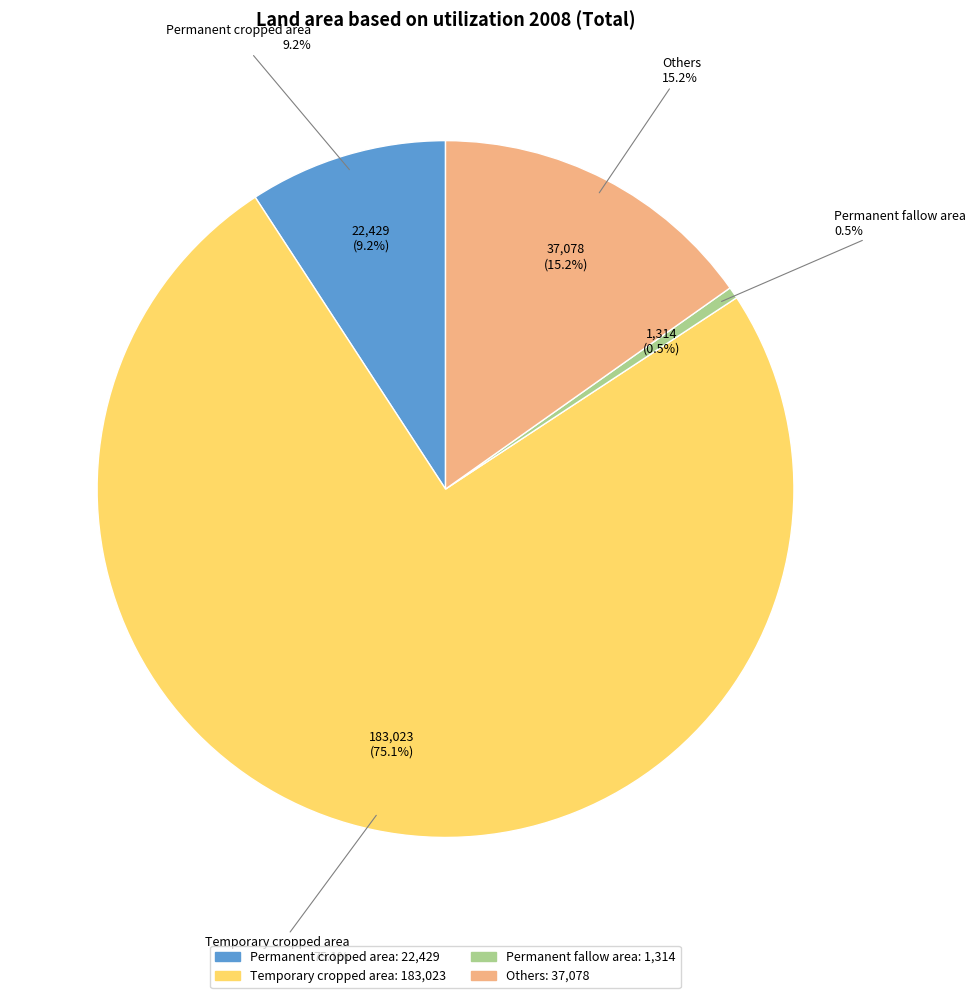

Which slice represents more than half of the pie?

Temporary cropped area